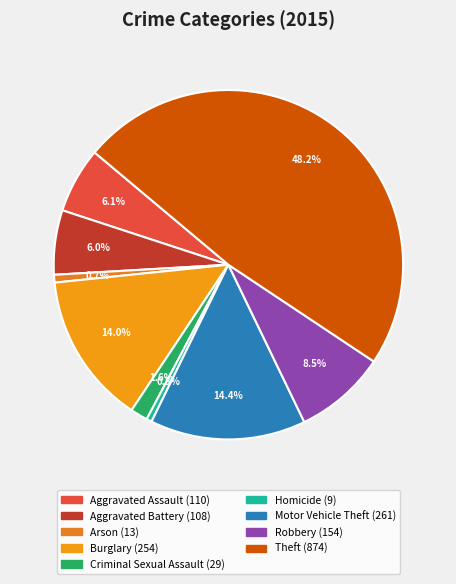

How many segments does this pie chart have?

9